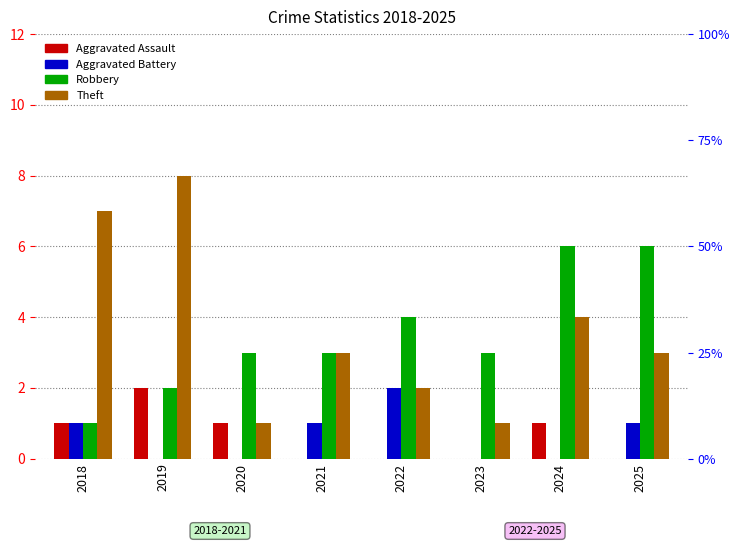

At 2020, list the series in order from largest to smallest.

Robbery, Aggravated Assault, Theft, Aggravated Battery